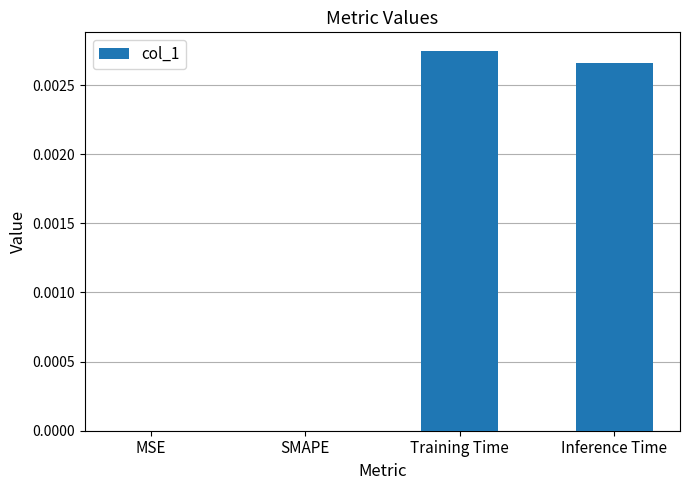

At which category does the chart reach its peak across all series?

Training Time